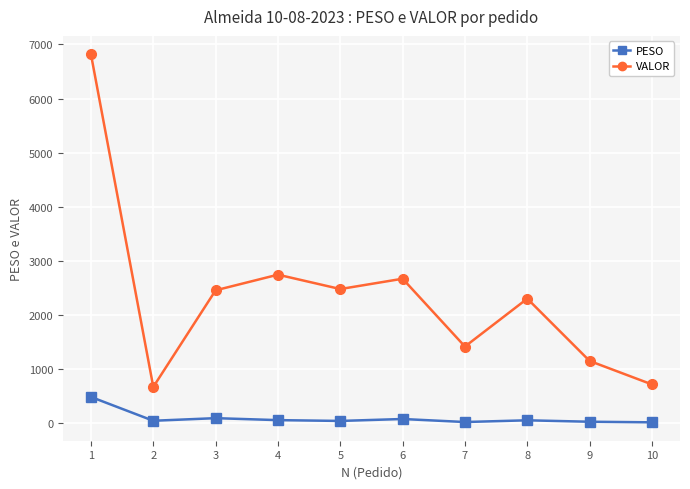

Rank the series at 4 from highest to lowest value.

VALOR, PESO